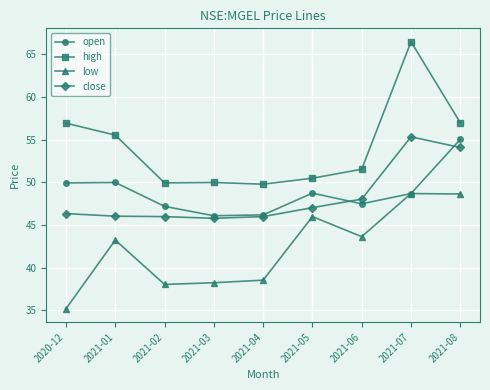

How many values in the low series are below 43?

4